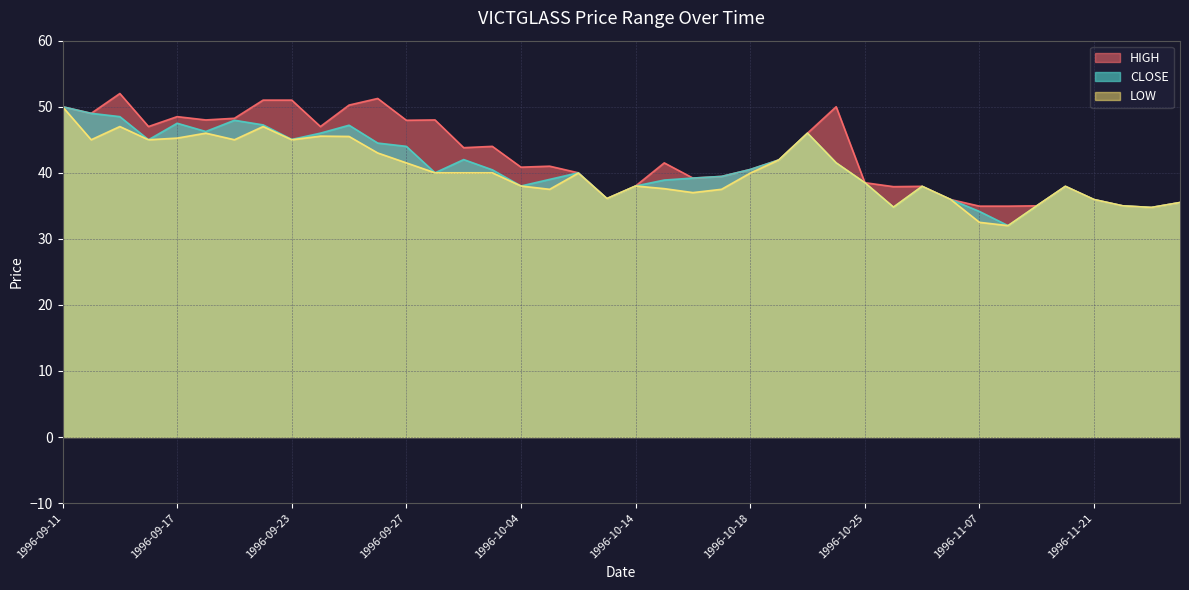

What is the label of the 4th point from the left?

1996-09-16